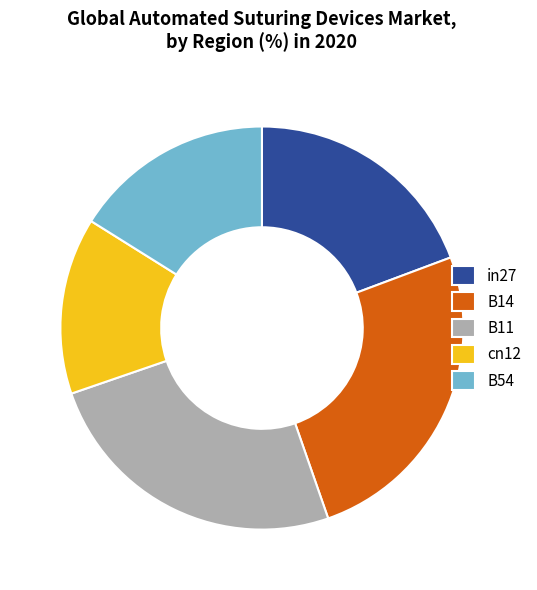

Which slice is the smallest?

cn12